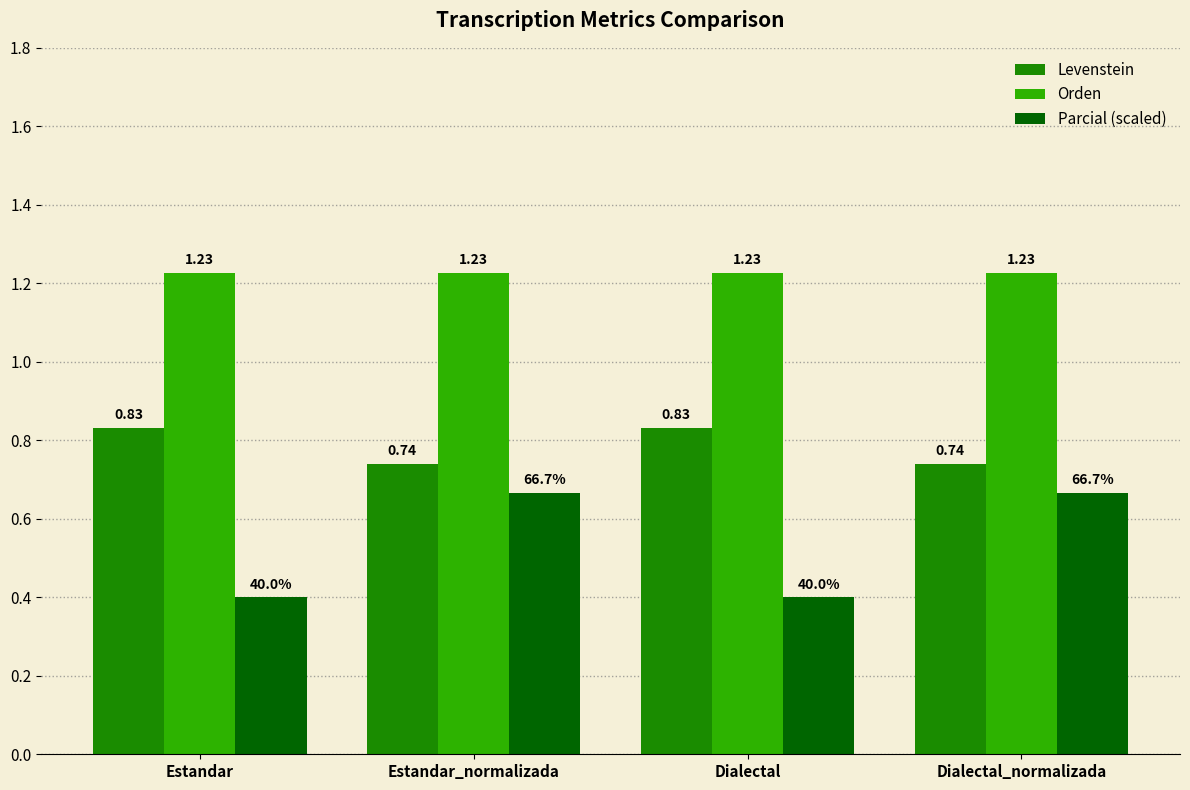

What is the value of the Parcial (scaled) bar at the 1st from the left?

0.4